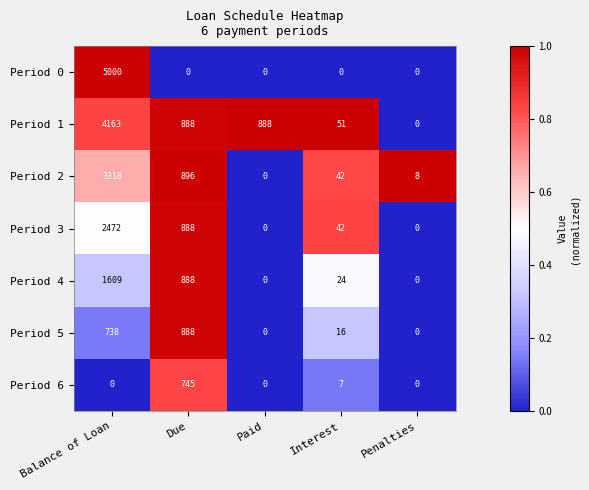

Is it true that Period 5 equals 248 at Balance of Loan?

False